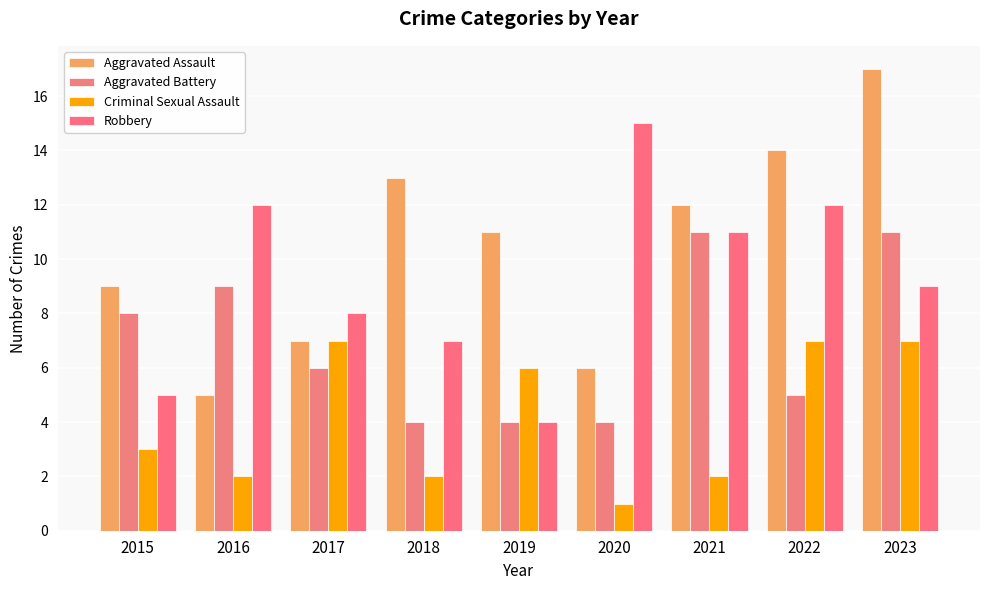

What is the spread (max minus min) of values at 2018?

11